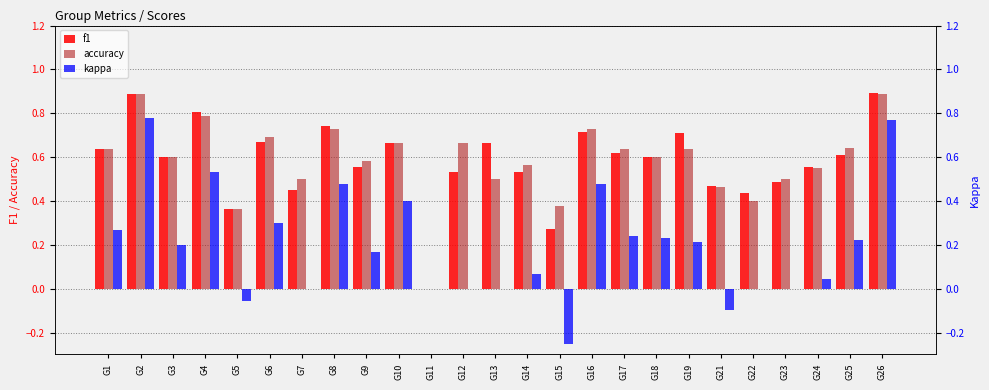

Is it true that f1 equals 0.2 at G22?

False